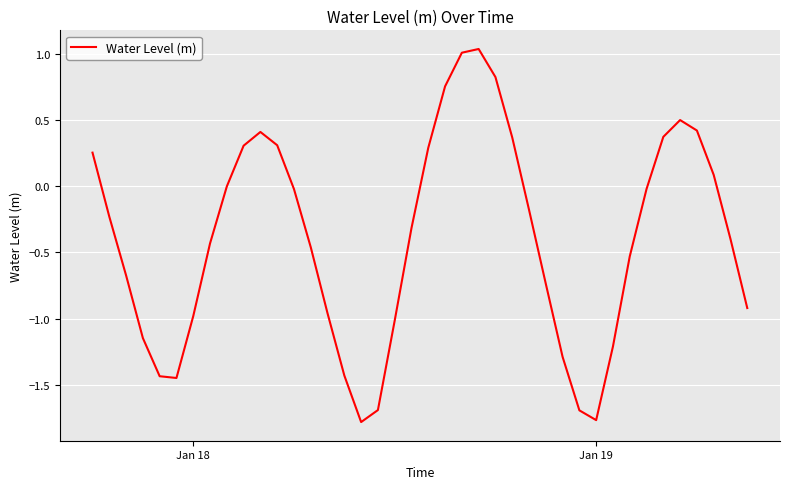

What is the difference between the maximum and minimum values?

2.8